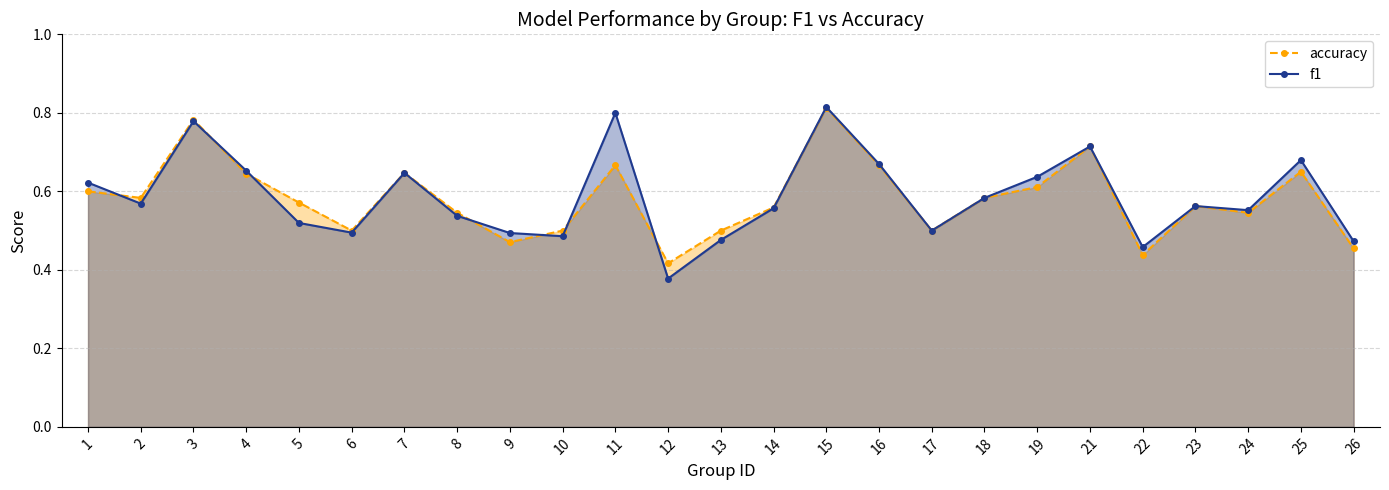

Is it true that accuracy equals 0.6 at 5?

True